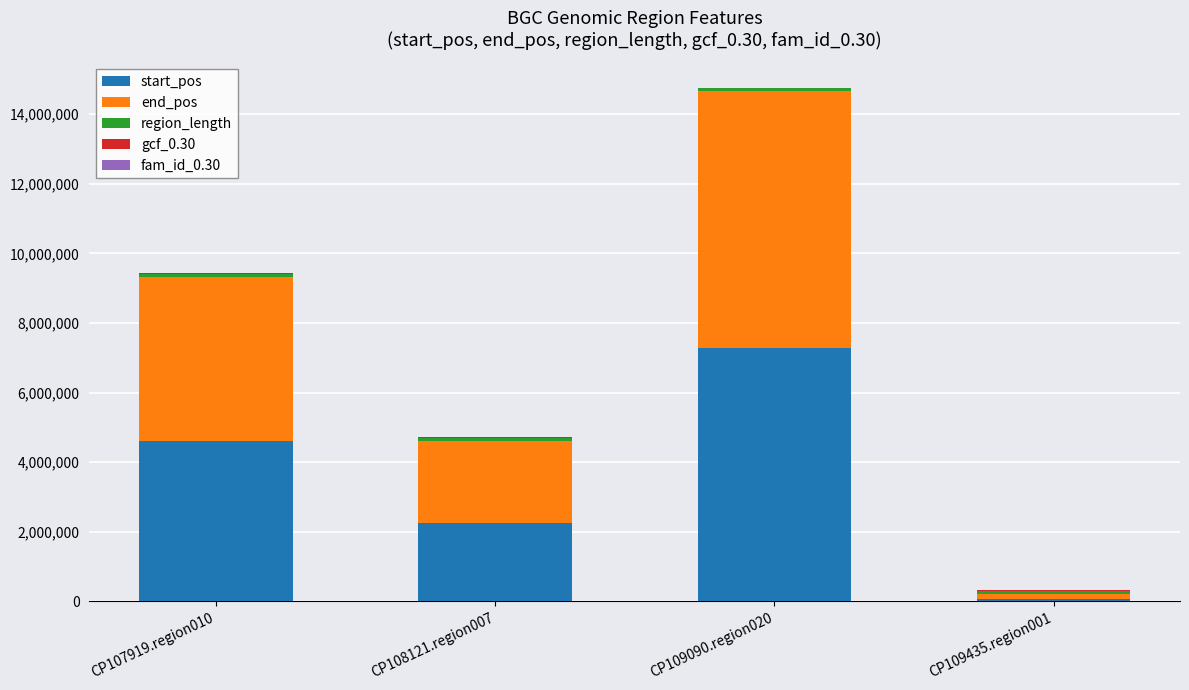

At which label does start_pos reach its peak?

CP109090.region020